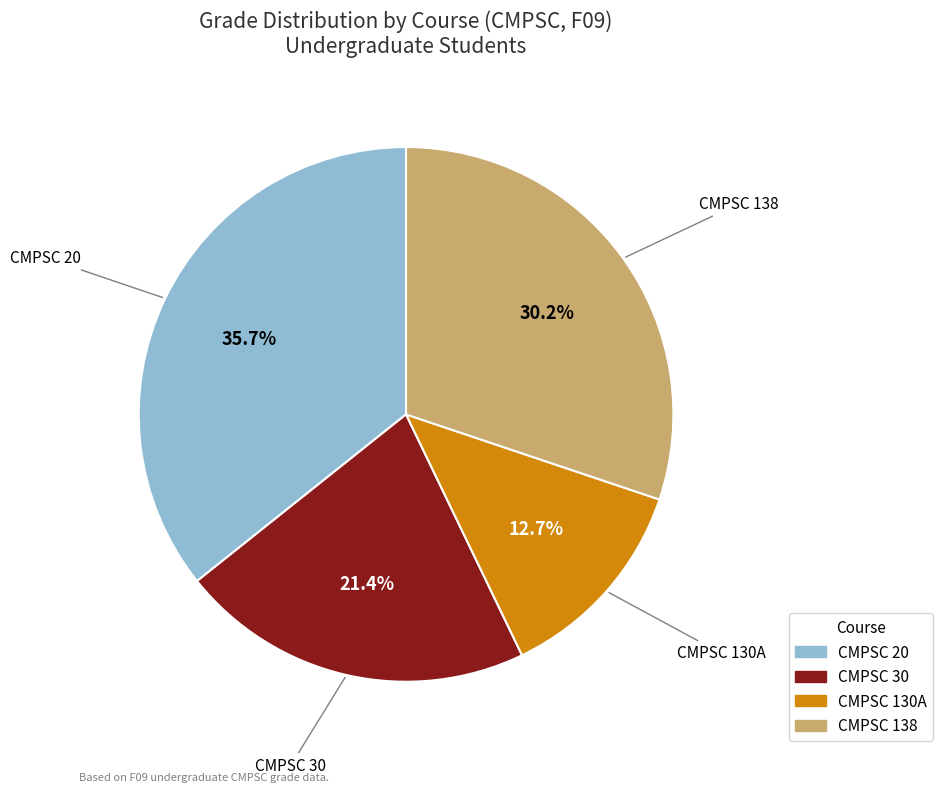

Is there any slice that represents more than half of the pie?

No